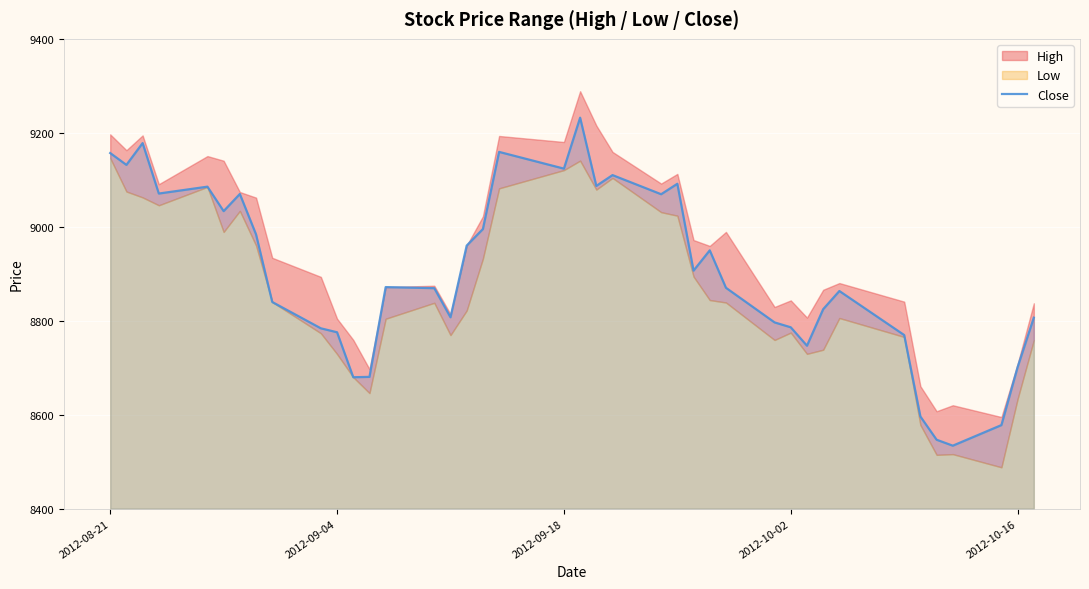

The value of Close at 2012-10-02 is 5258.5. True or false?

False